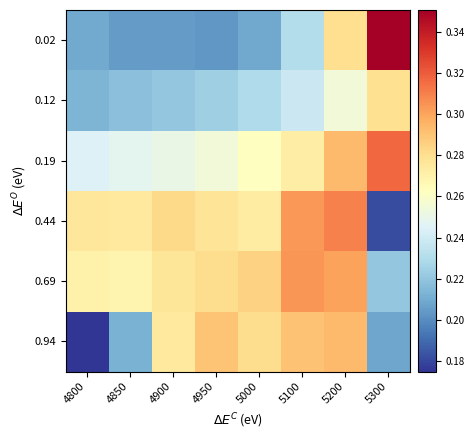

At how many categories does at least one series exceed 0?

8